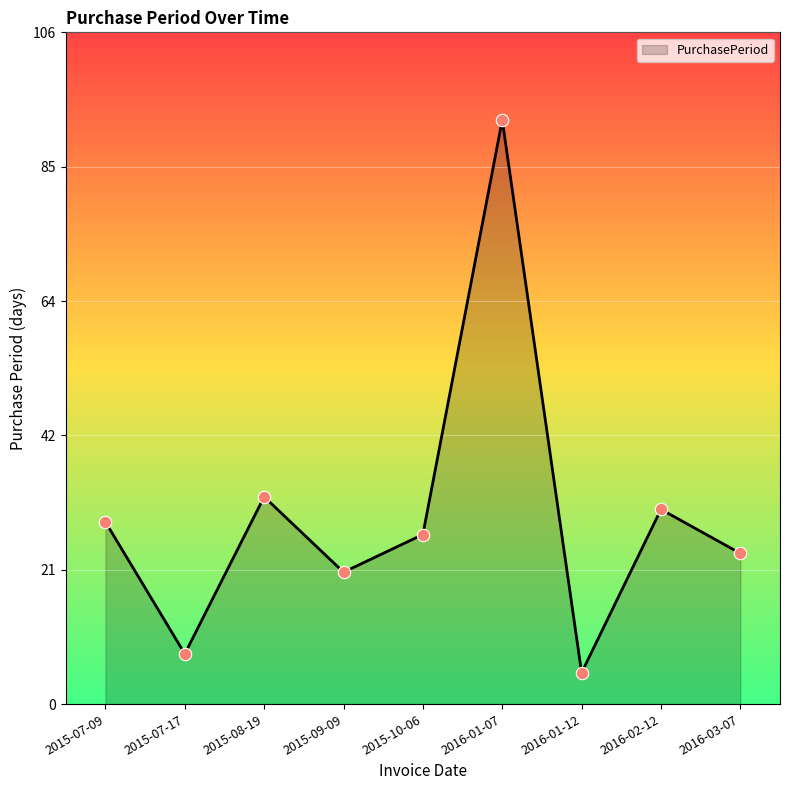

What is the ratio of the value at 2016-02-12 to the value at 2015-07-09?

1.1